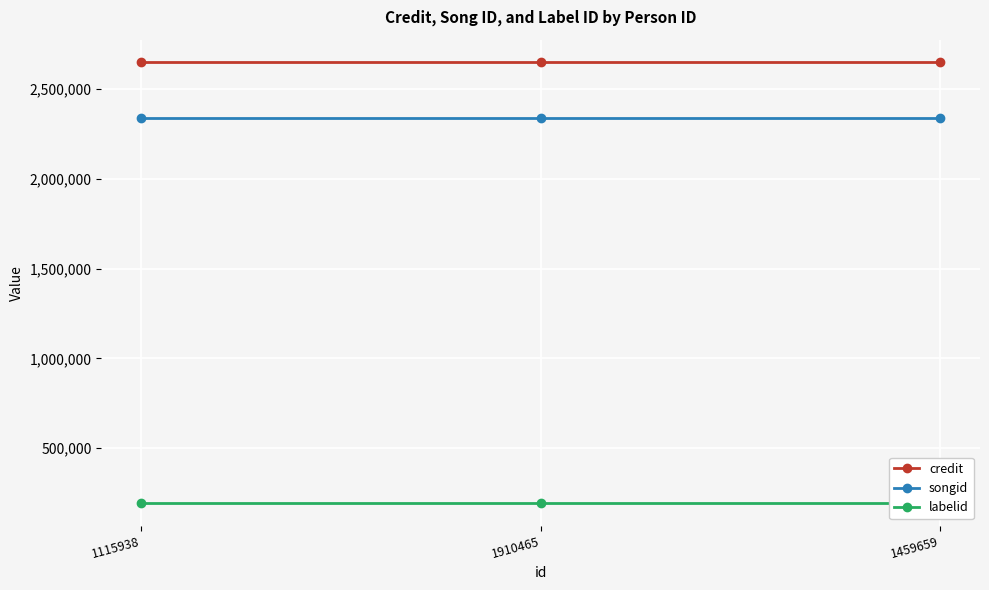

At which label does songid reach its peak?

1115938